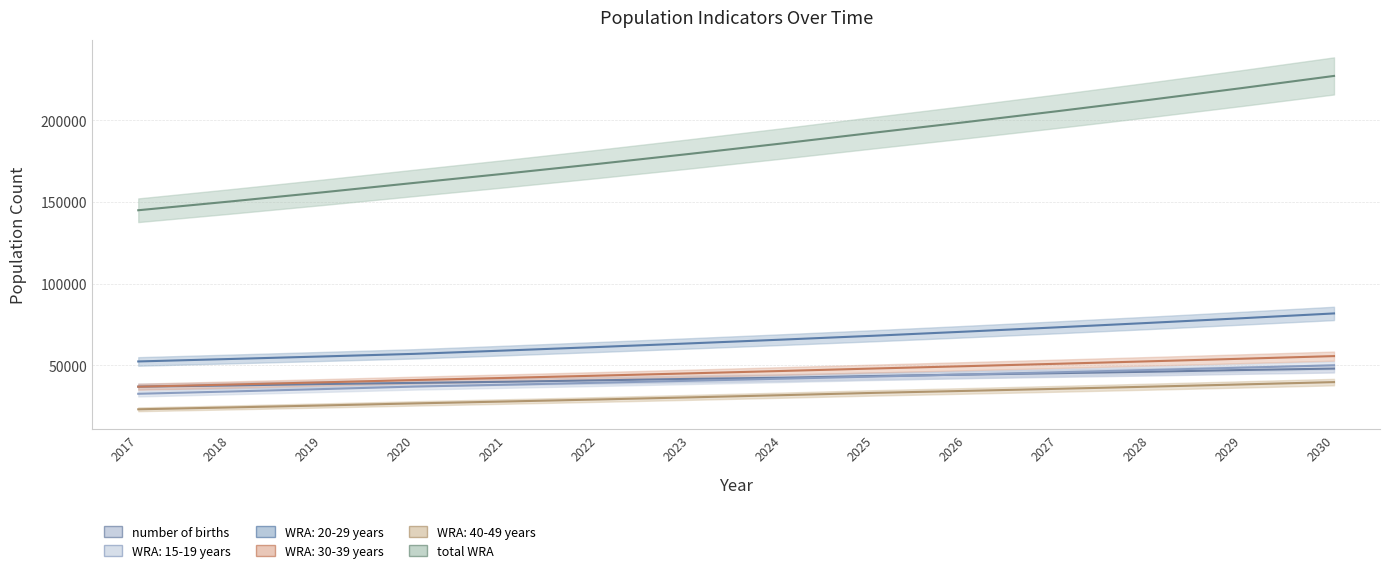

What is the value of the WRA: 20-29 years point at the 1st from the left?

52329.0